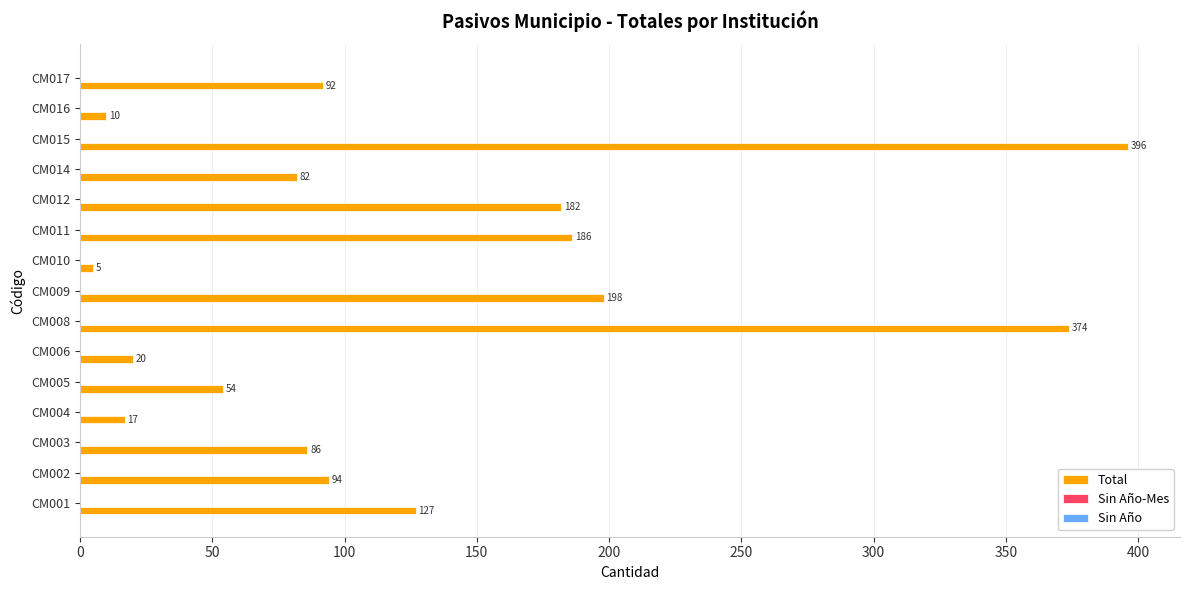

Which category has the highest value across all series?

CM015